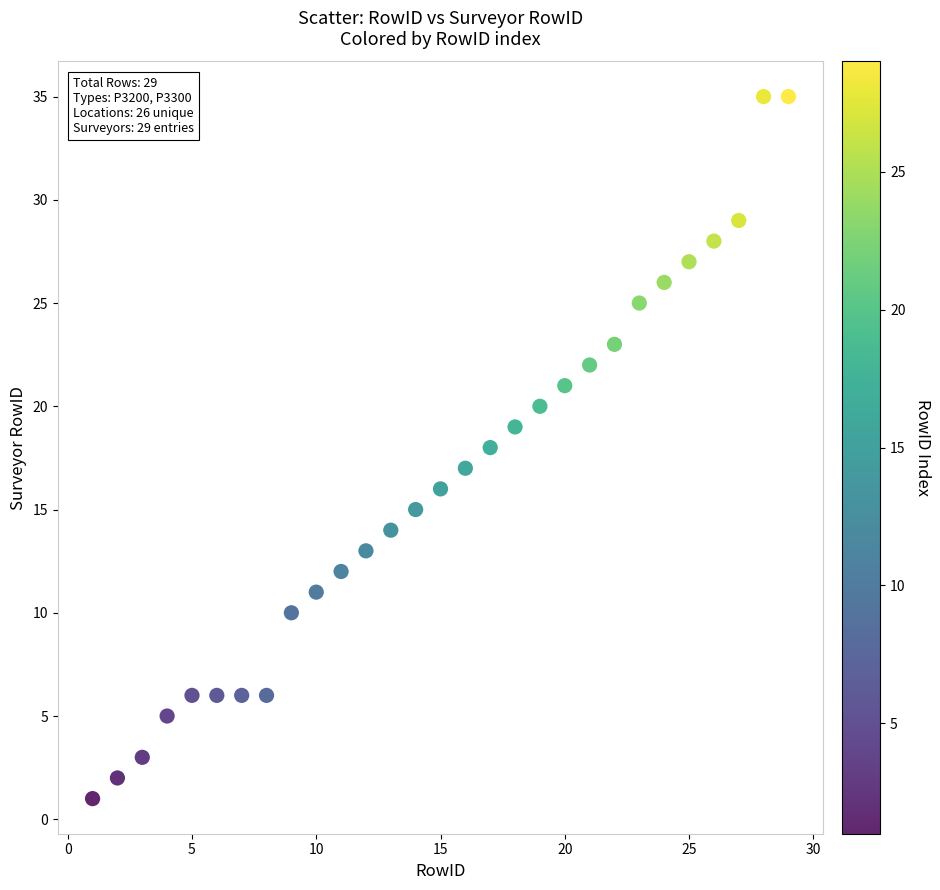

What is the range of X values (max minus min)?

28